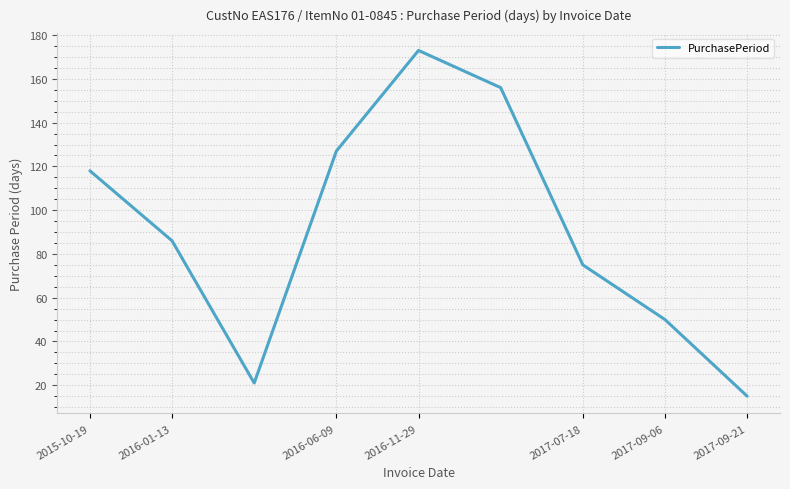

What is the greatest value displayed?

173